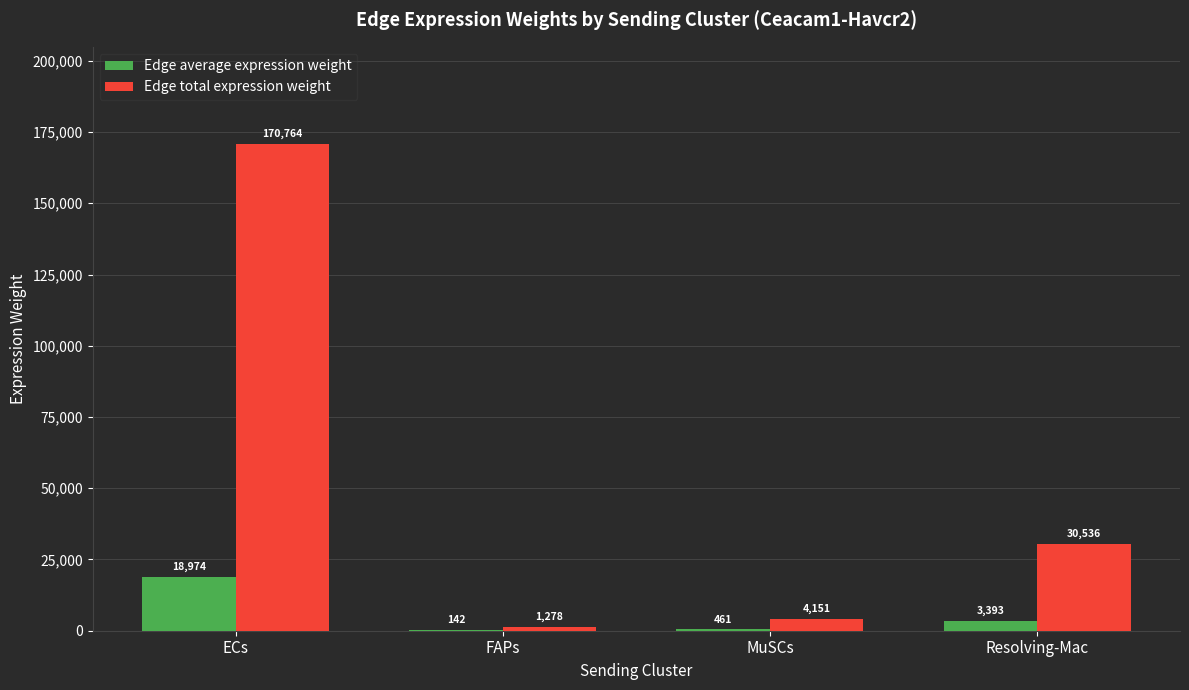

Count the number of categories in the chart.

4